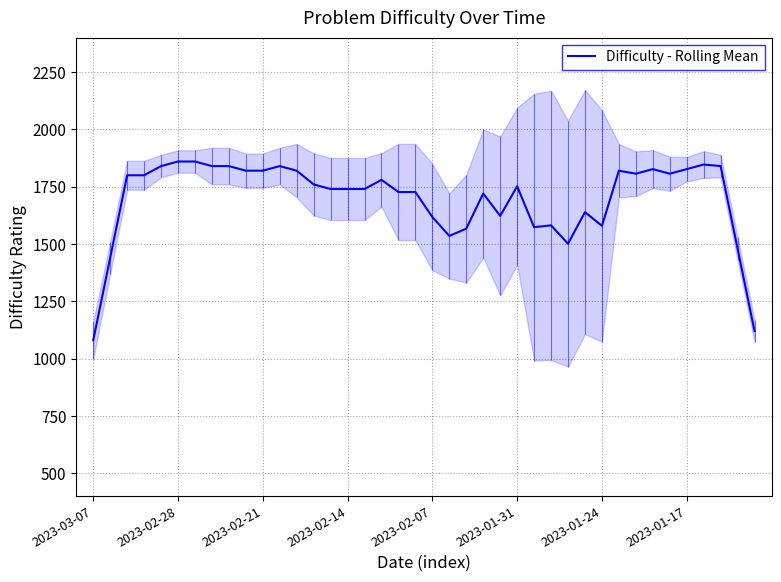

Reading left to right, list all the values displayed in this chart.

1080.0	1440.0	1800.0	1800.0	1840.0	1860.0	1860.0	1840.0	1840.0	1820.0	1820.0	1840.0	1820.0	1760.0	1740.0	1740.0	1740.0	1780.0	1726.8	1726.8	1617.6	1535.2	1567.2	1720.4	1622.6	1751.8	1573.4	1581.4	1501.4	1639.2	1579.2	1820.0	1806.8	1826.8	1806.8	1826.8	1846.8	1840.0	1480.0	1120.0